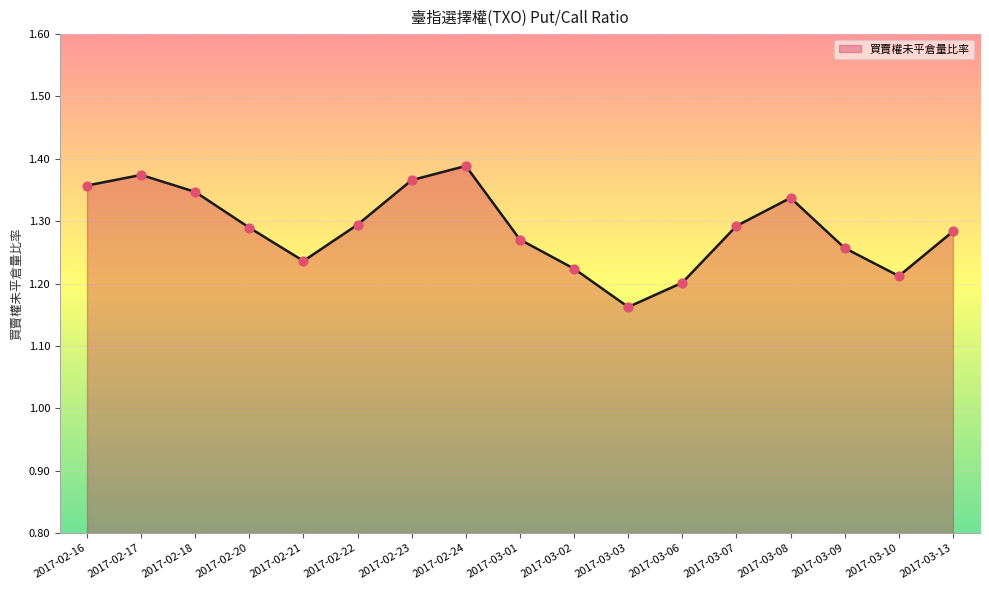

Between 2017-03-08 and 2017-02-23, which is larger?

2017-02-23